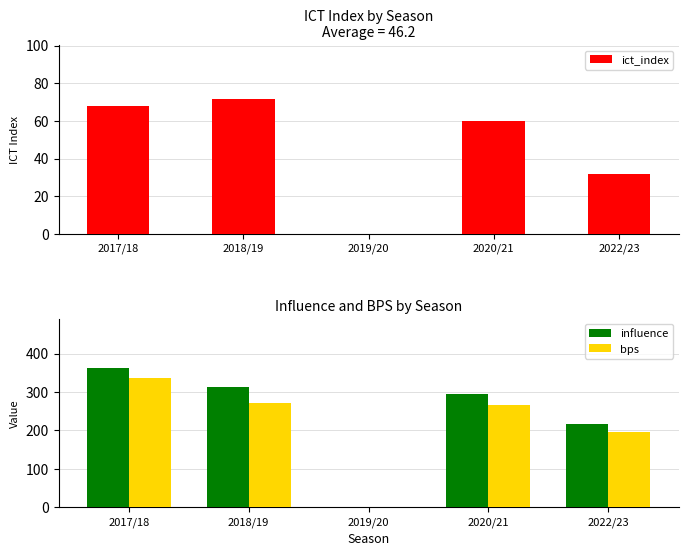

Where is bps nearest to the value 168?

2022/23